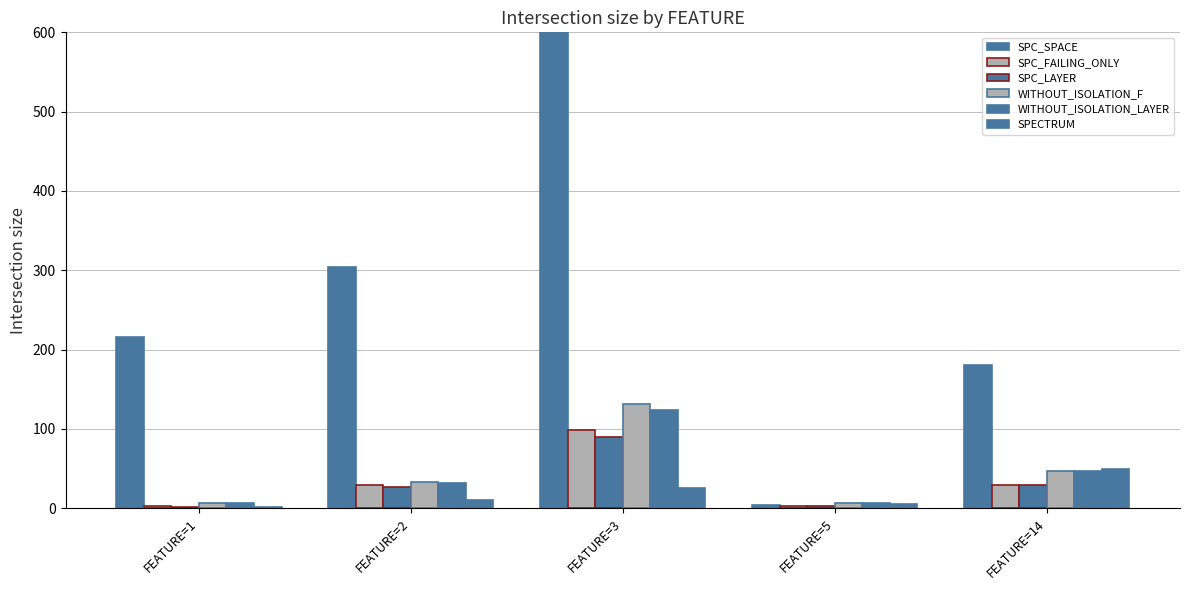

What is the value of the WITHOUT_ISOLATION_LAYER bar at the 3rd from the left?

124